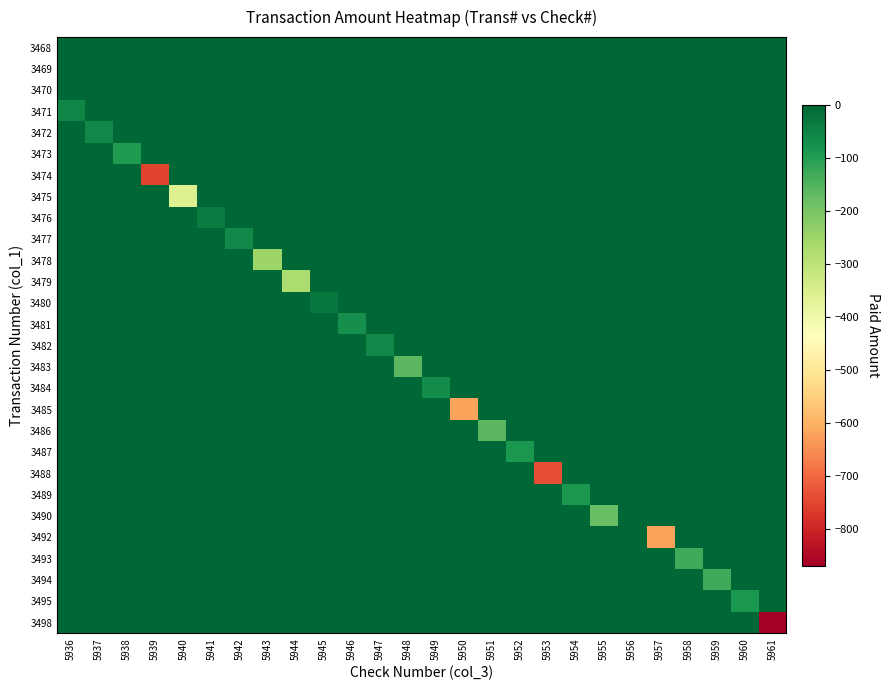

At 5949, list the series in order from smallest to largest.

3484, 3468, 3469, 3470, 3471, 3472, 3473, 3474, 3475, 3476, 3477, 3478, 3479, 3480, 3481, 3482, 3483, 3485, 3486, 3487, 3488, 3489, 3490, 3492, 3493, 3494, 3495, 3498